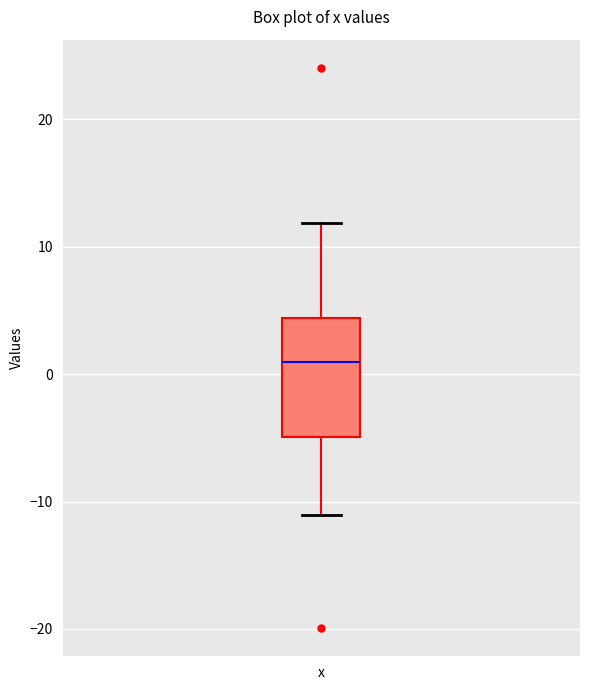

Where does the upper whisker of the box for x end on the y-axis? The values are not printed on the chart, so give them approximately, as read against the axis.

12